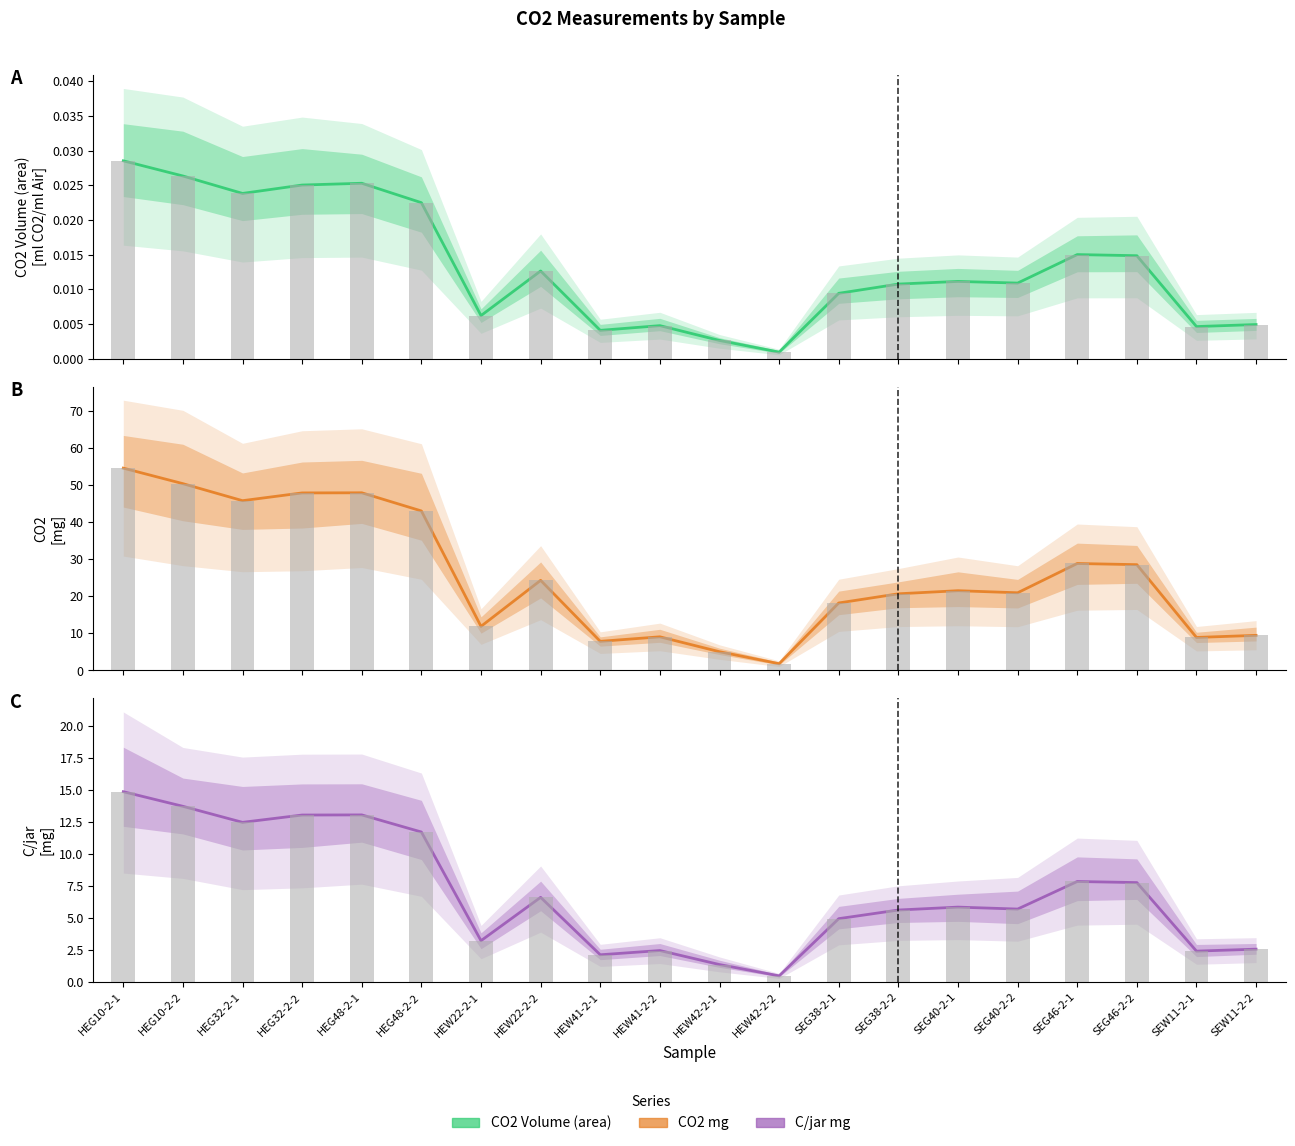

List the series in order of their peak value, lowest first.

CO2 Volume (area), C/jar mg, CO2 mg